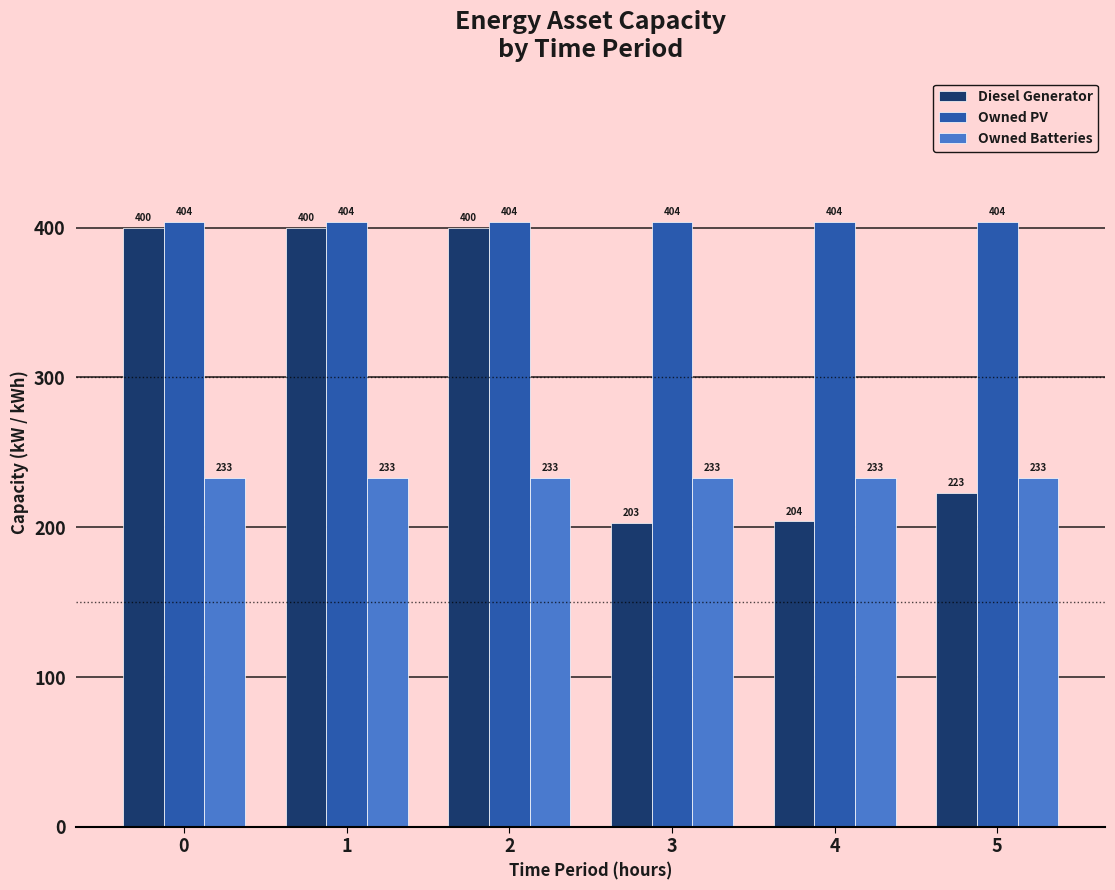

The Diesel Generator series shows 129 at 1. True or false?

False